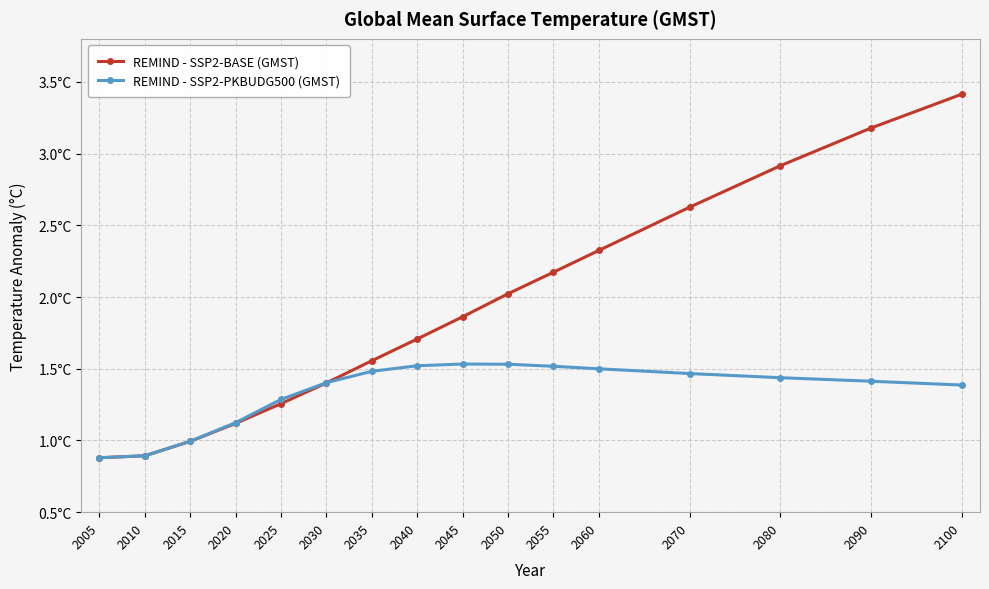

Is this an area chart (filled region under the line)?

No